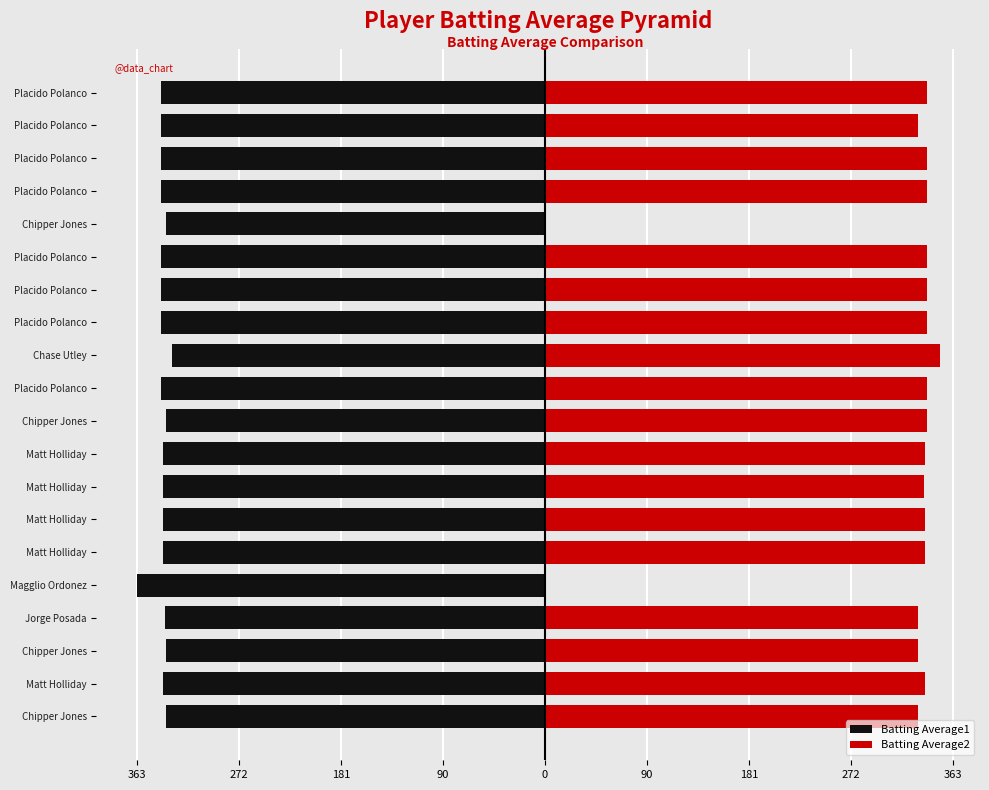

Between Placido Polanco and Chase Utley, which series saw the biggest shift?

Batting Average2